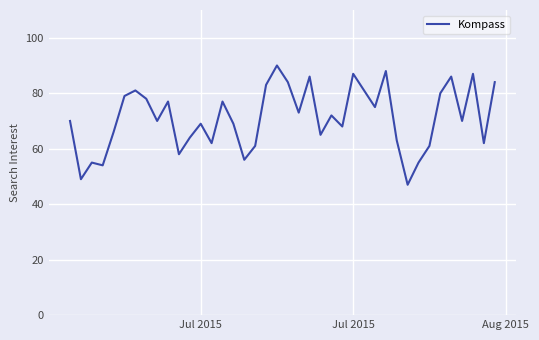

What is the difference between the maximum and minimum values?

43